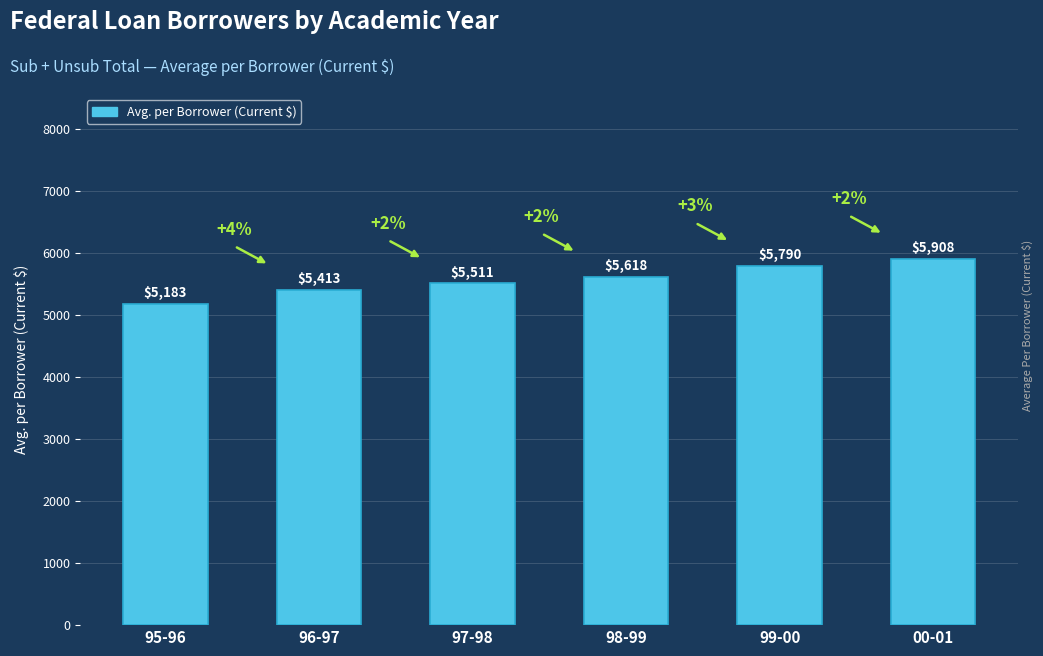

What is the label of the 5th bar from the left?

99-00